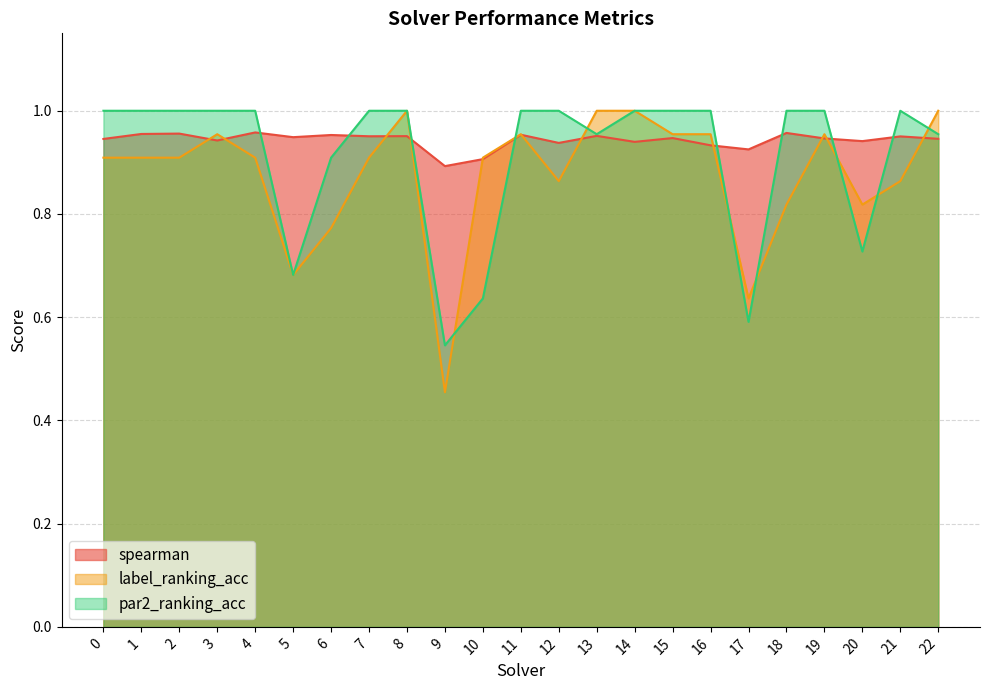

Rank the categories by spearman value from lowest to highest.

9, 10, 17, 16, 12, 14, 20, 3, 0, 22, 19, 15, 5, 21, 7, 8, 13, 6, 11, 1, 2, 18, 4